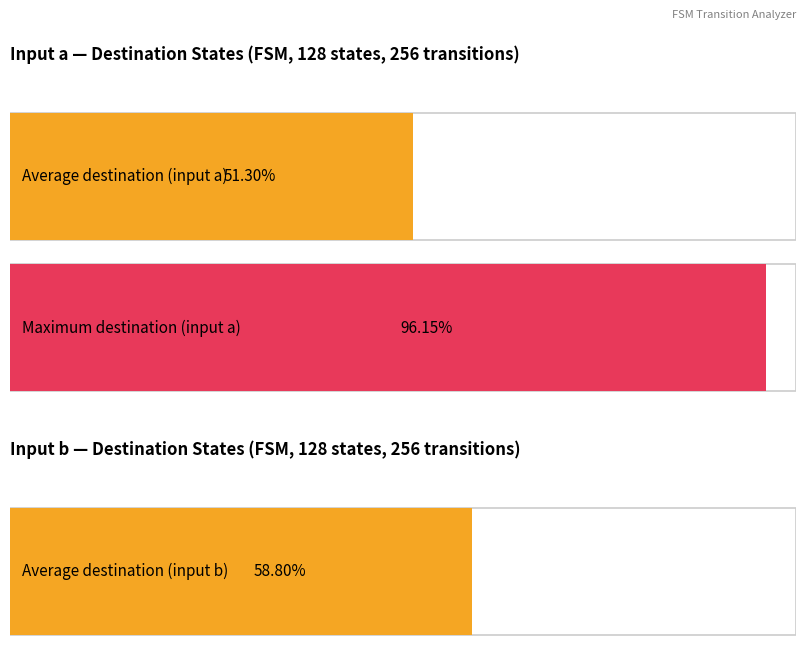

Are the bars horizontal?

Yes